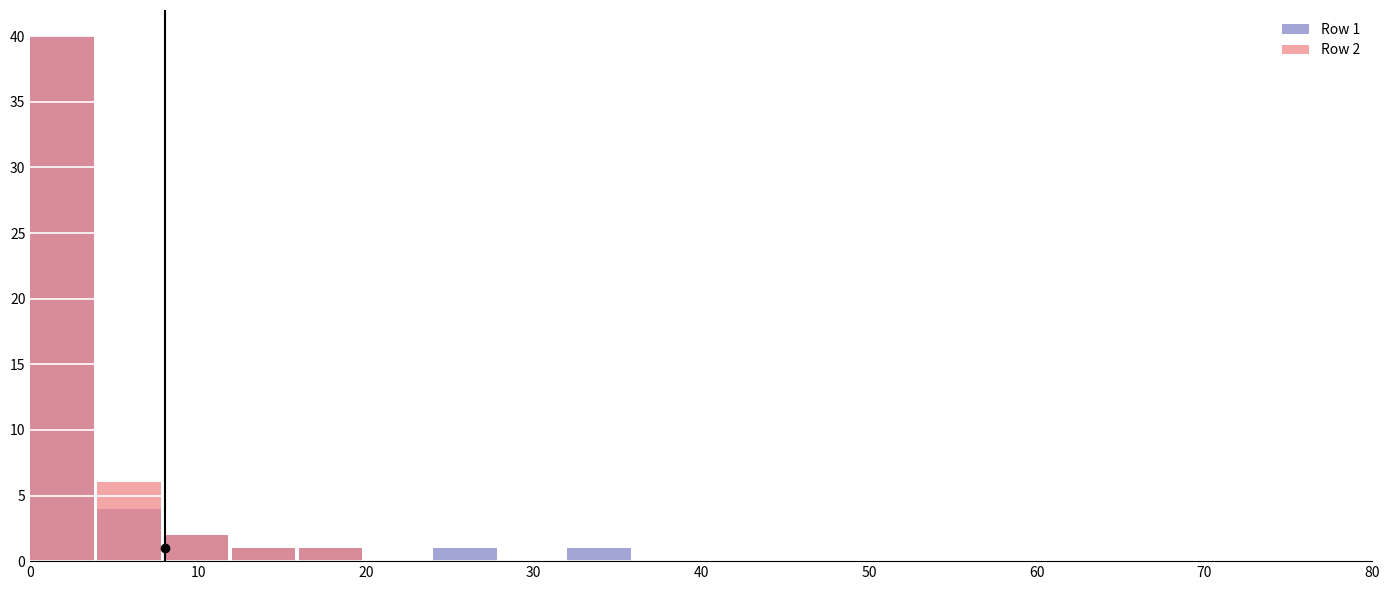

Which series has the widest spread of values?

Row 1